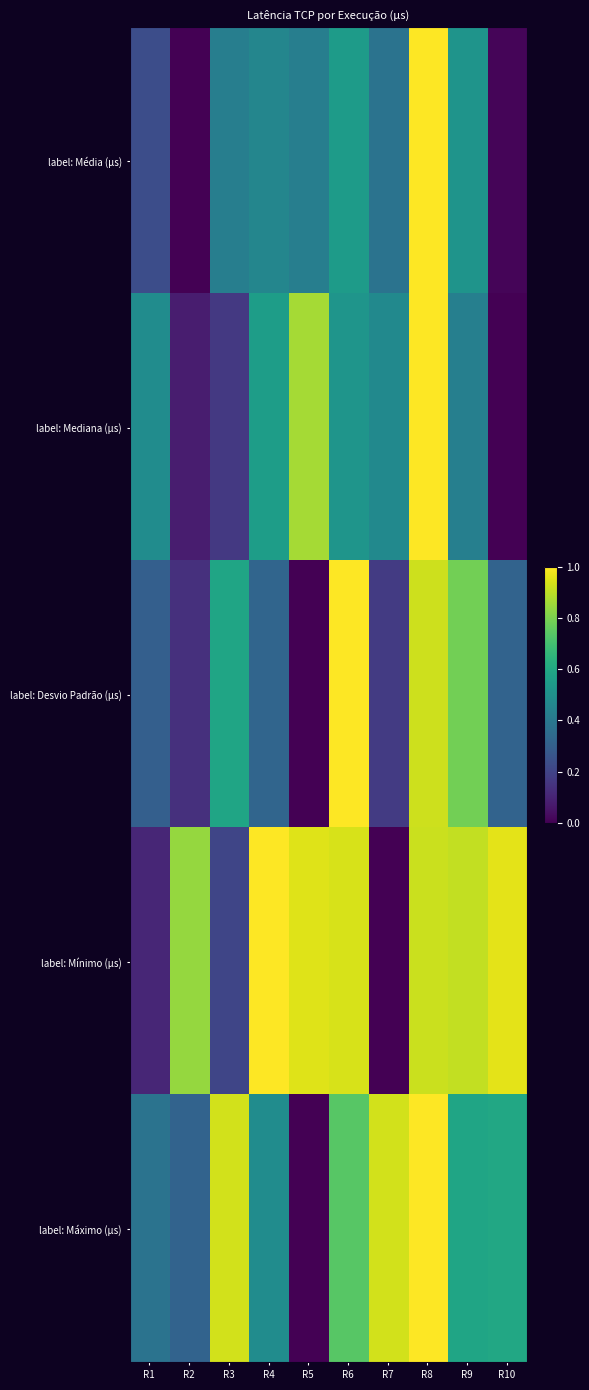

Between R7 and R5, which is larger?

R5